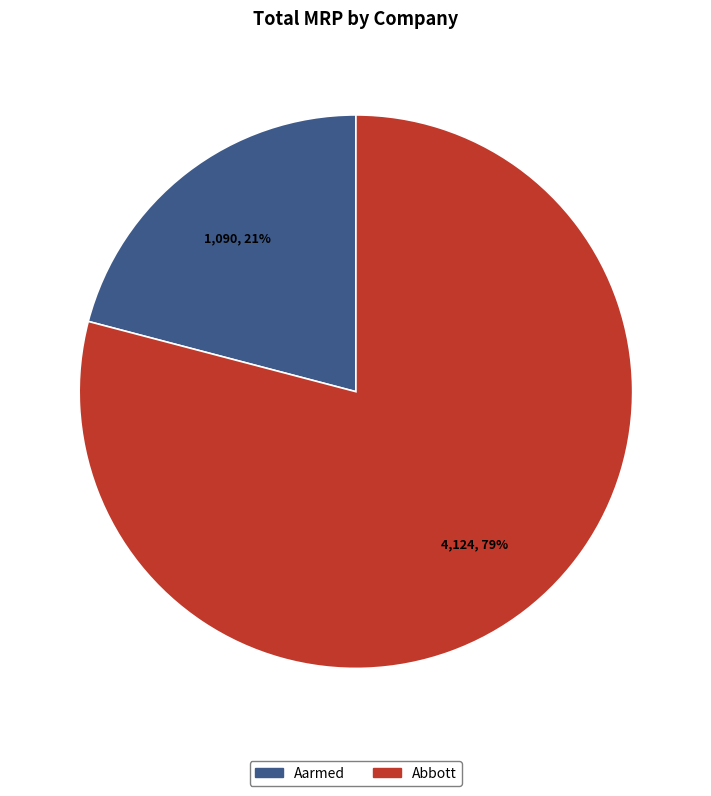

Rank the categories by value from highest to lowest.

Abbott, Aarmed